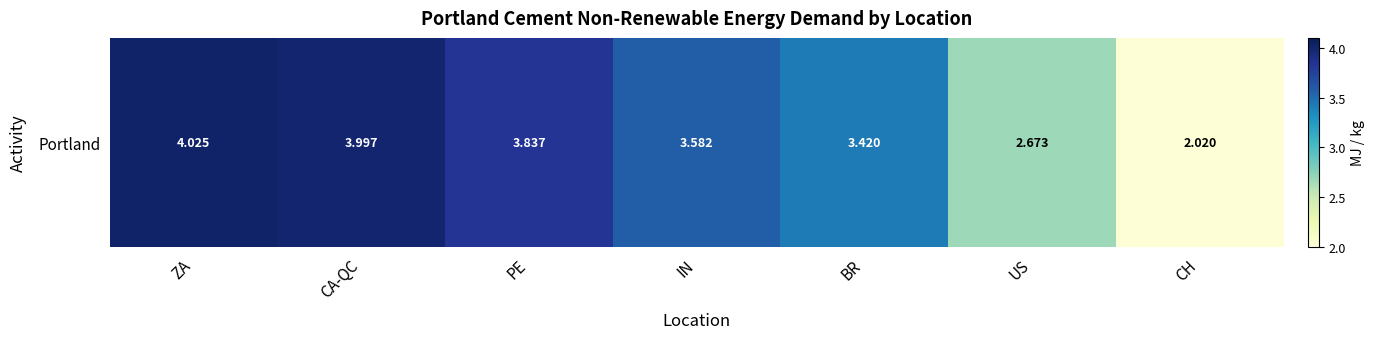

List the labels in order of value, largest first.

ZA, CA-QC, PE, IN, BR, US, CH